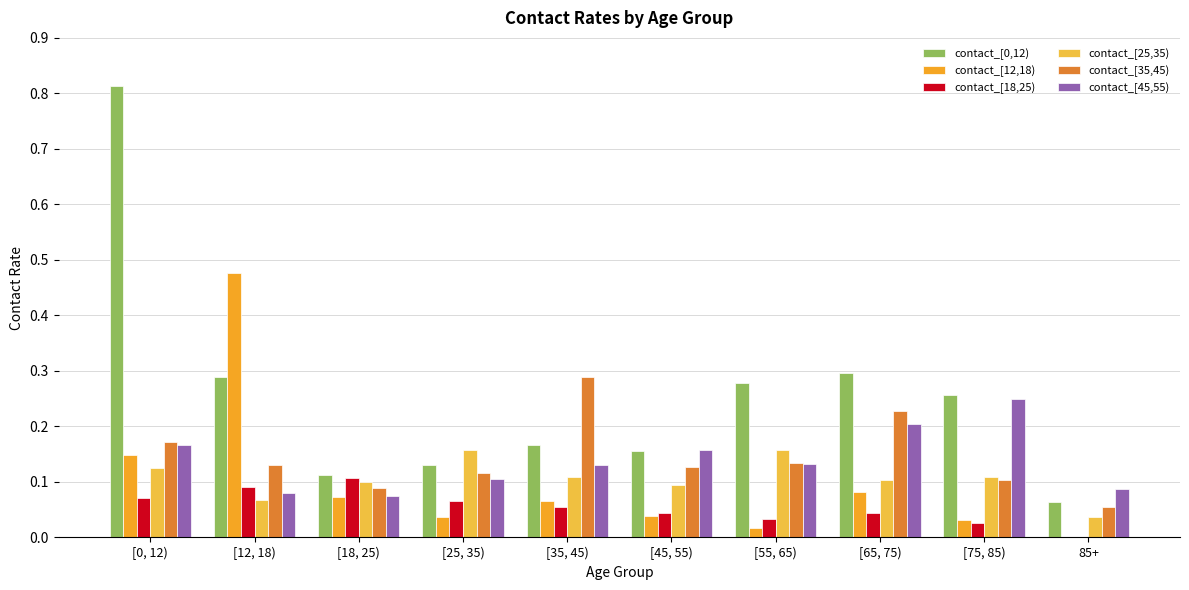

What is the maximum value shown in the chart?

0.8